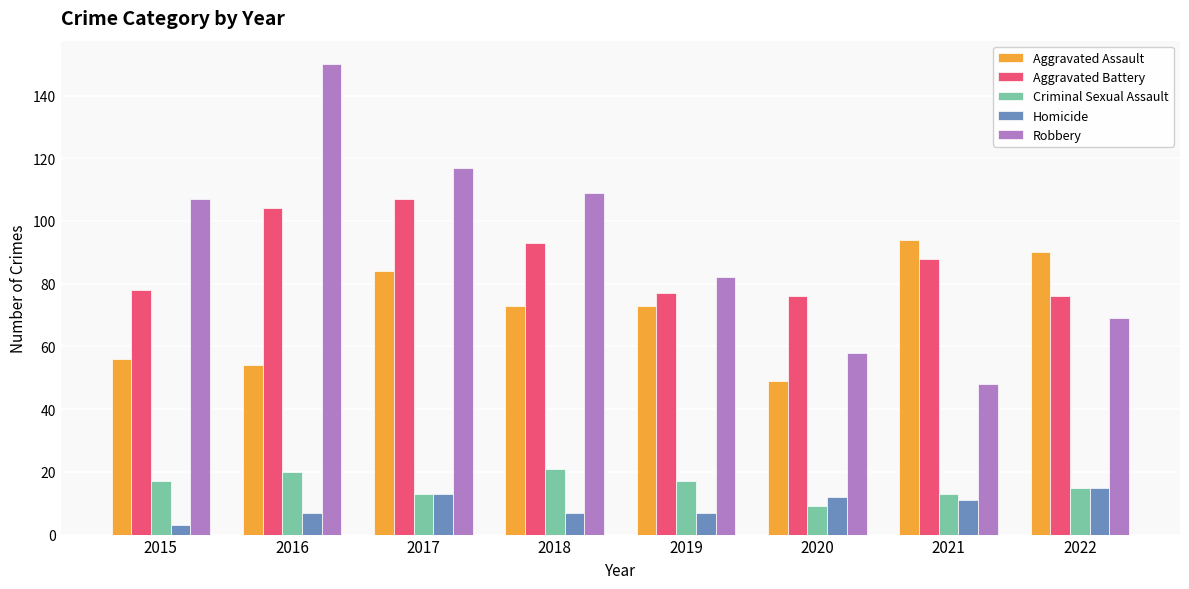

What is the value of the Homicide bar at the 2nd from the left?

7